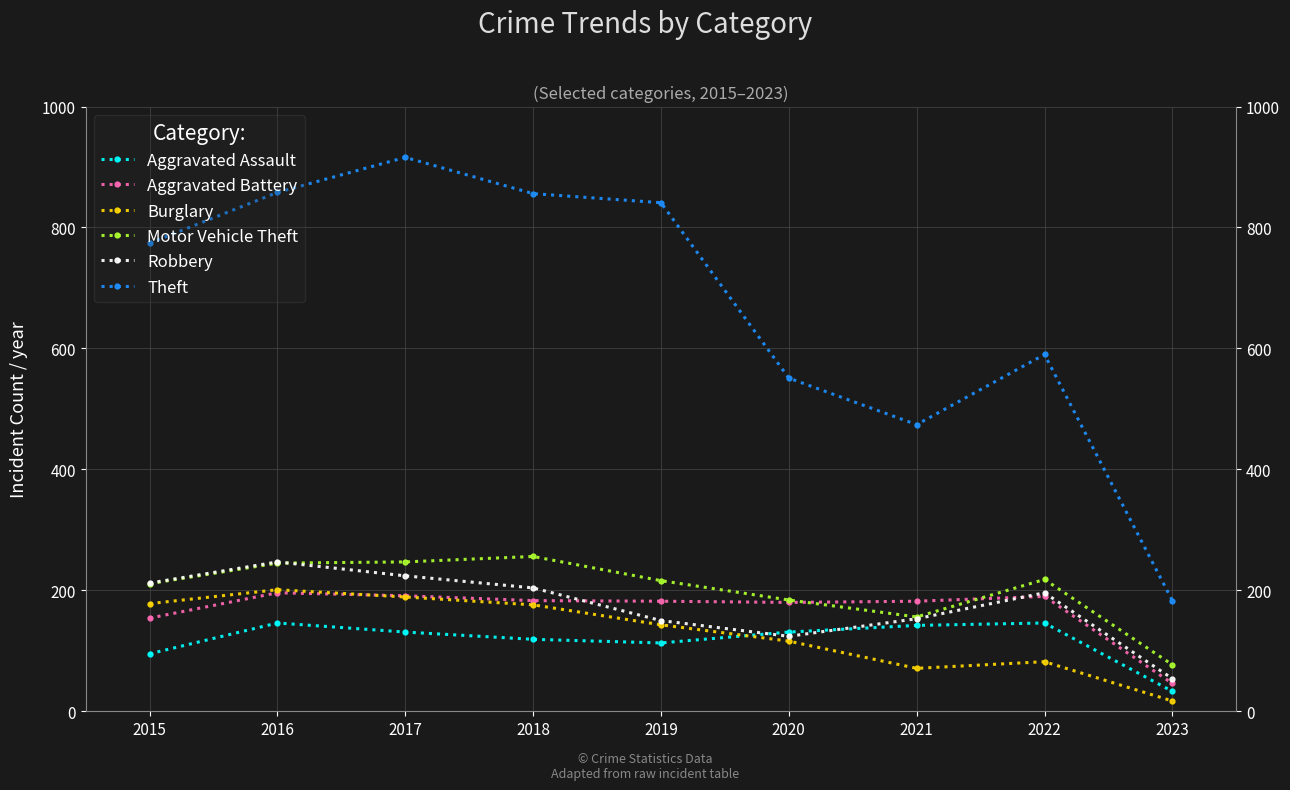

In Aggravated Assault, how many points are higher than both neighbors (excluding endpoints)?

2